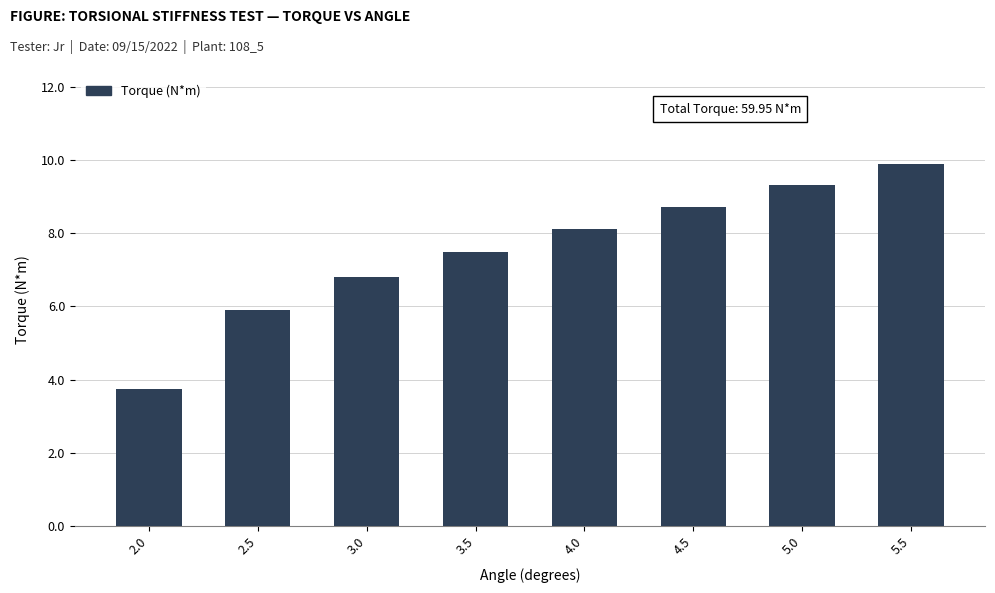

What position from the right is 2.0?

8